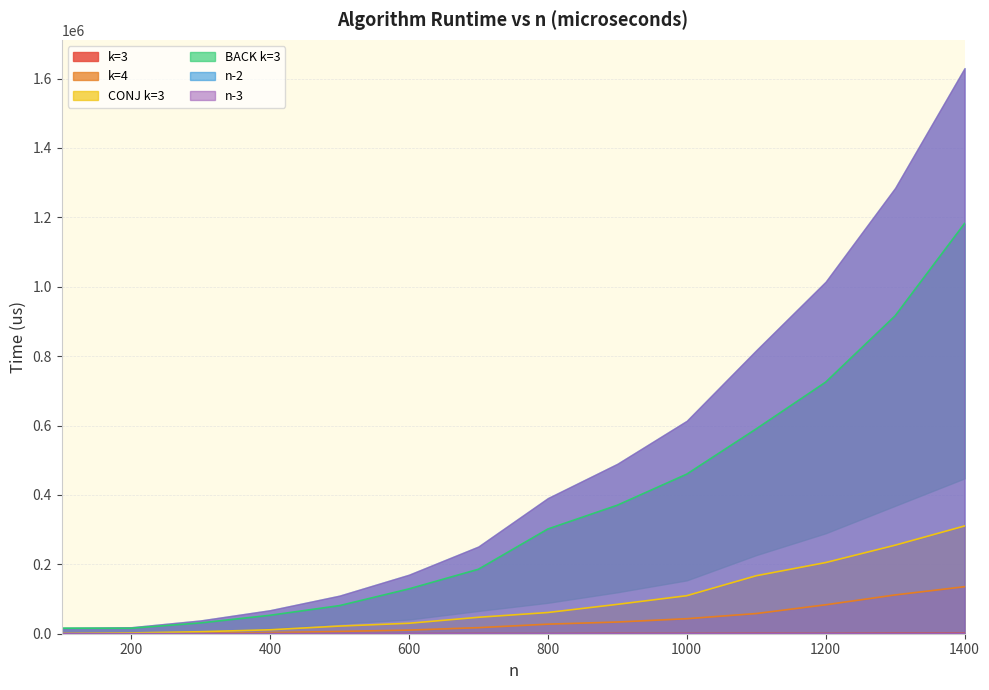

At which category is the sum across all series the highest?

1400